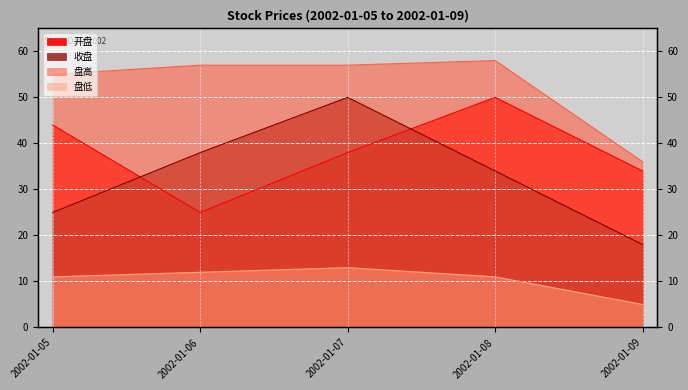

Count the 开盘 values in the range 34 to 44.

3